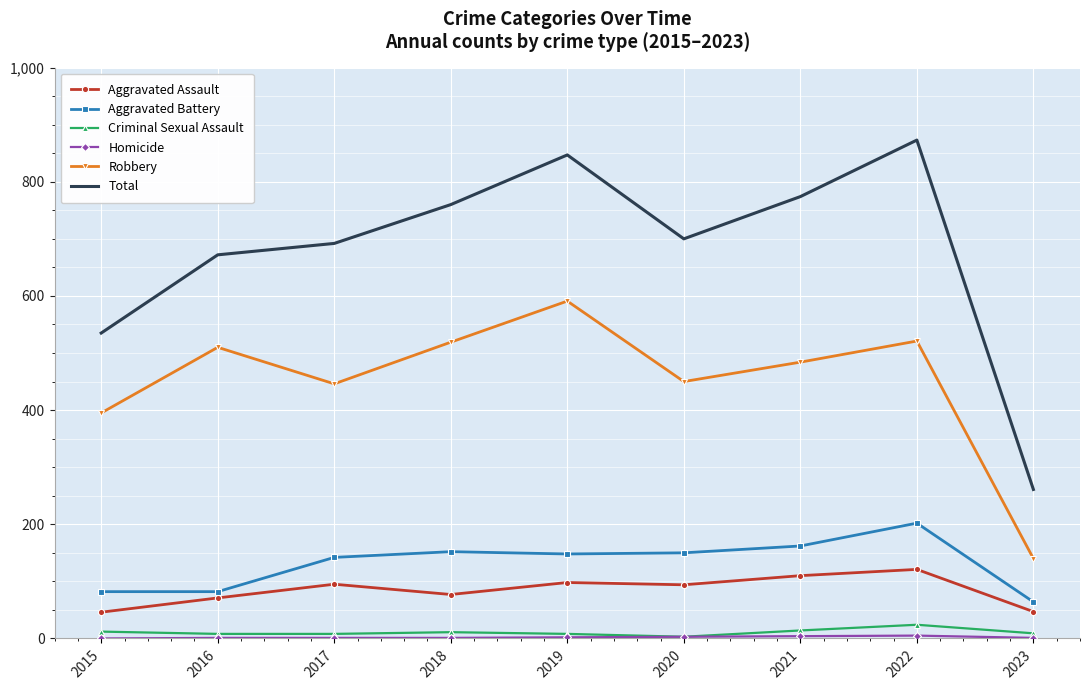

What is the maximum value for Aggravated Assault?

121